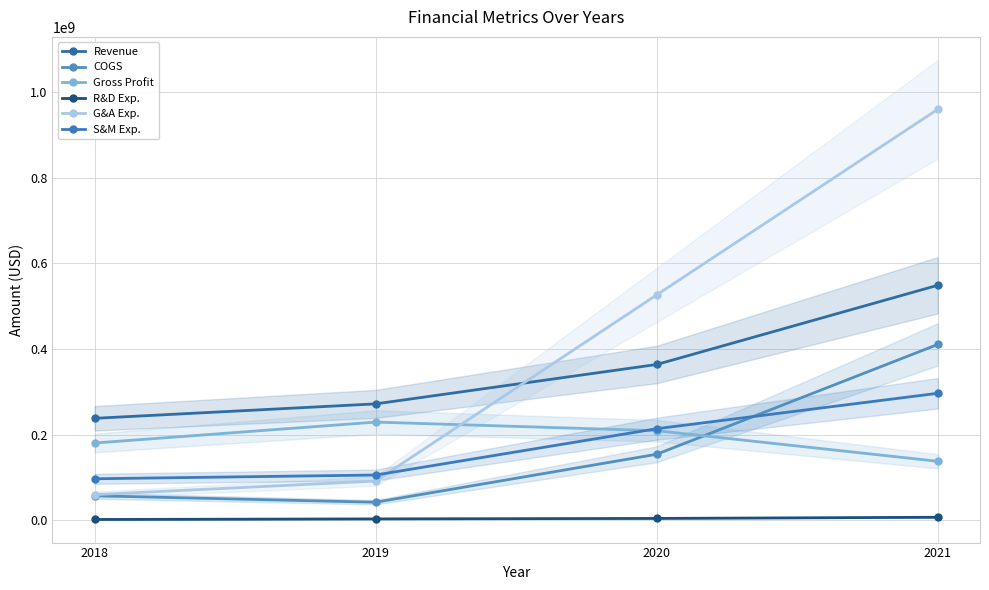

True or false: S&M Exp. has more than 2 interior local peaks.

False